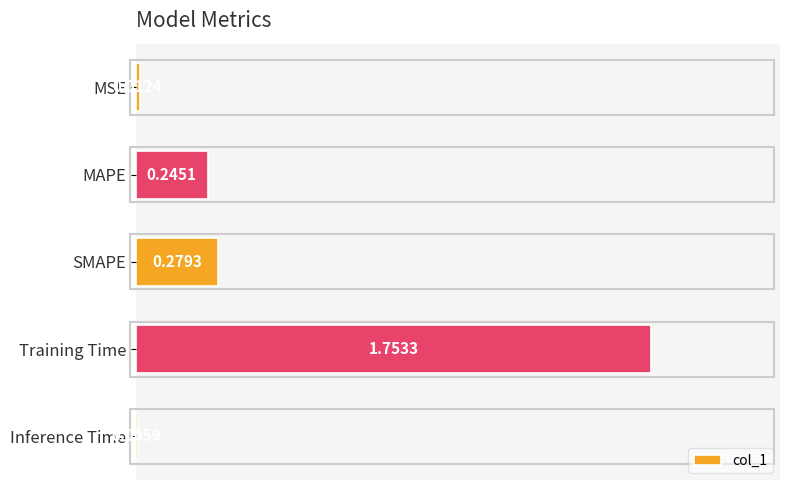

What is the change in value from MSE to MAPE?

+0.2